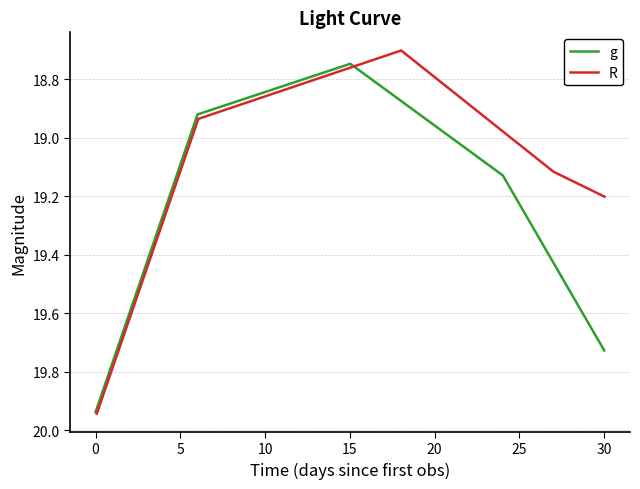

What is the difference between the maximum and minimum values in the g series?

1.2